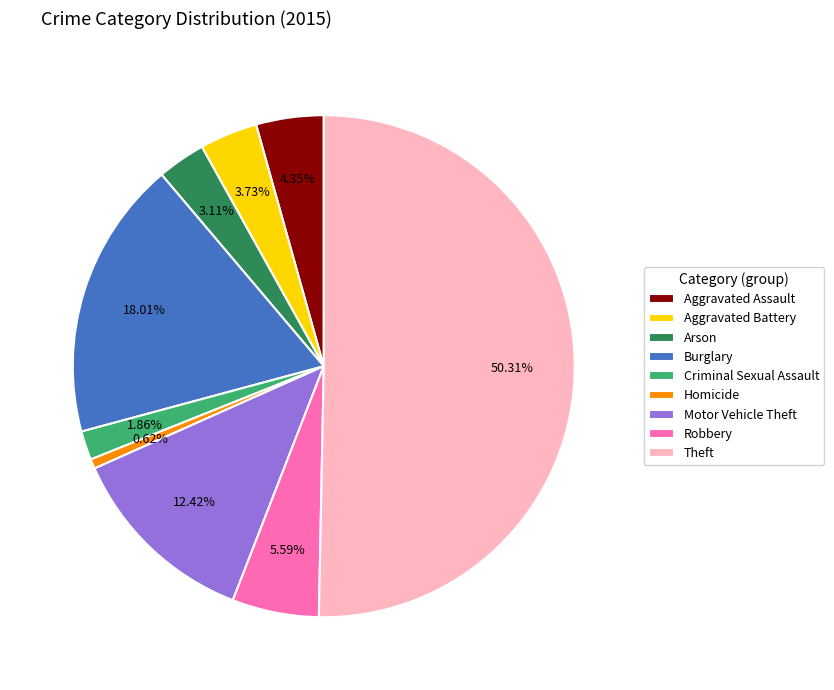

To the nearest percent, what percentage of the pie is Criminal Sexual Assault?

2%